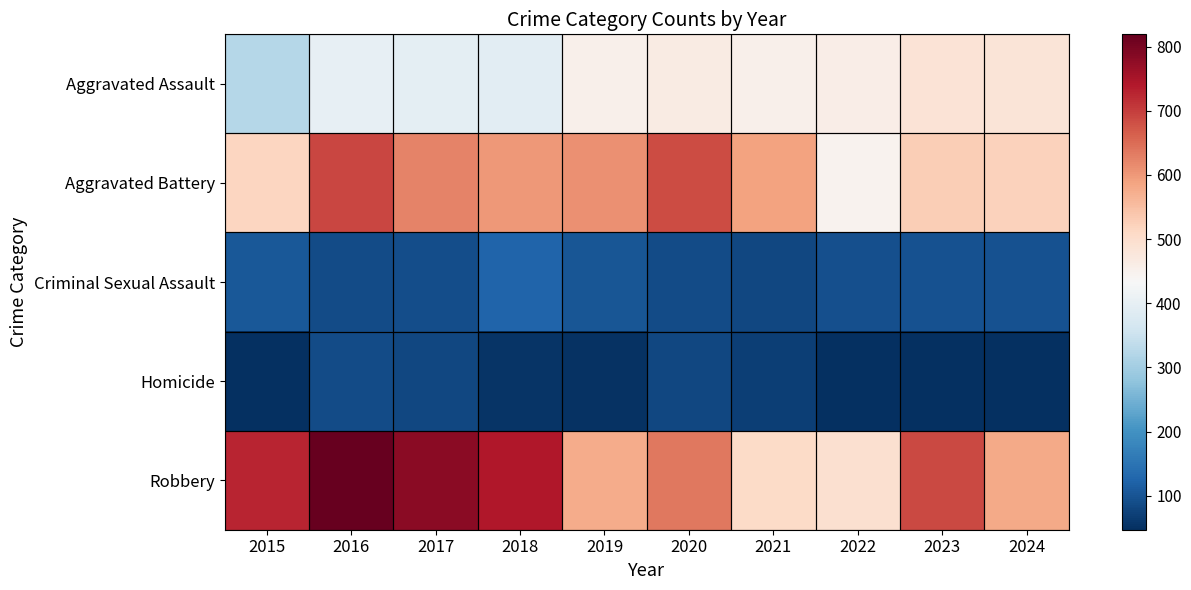

Rank the series by their maximum value, from lowest to highest.

Homicide, Criminal Sexual Assault, Aggravated Assault, Aggravated Battery, Robbery